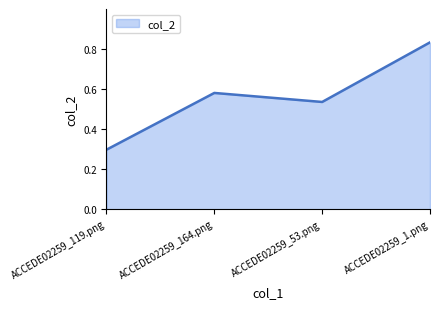

How many categories are shown in the chart?

4